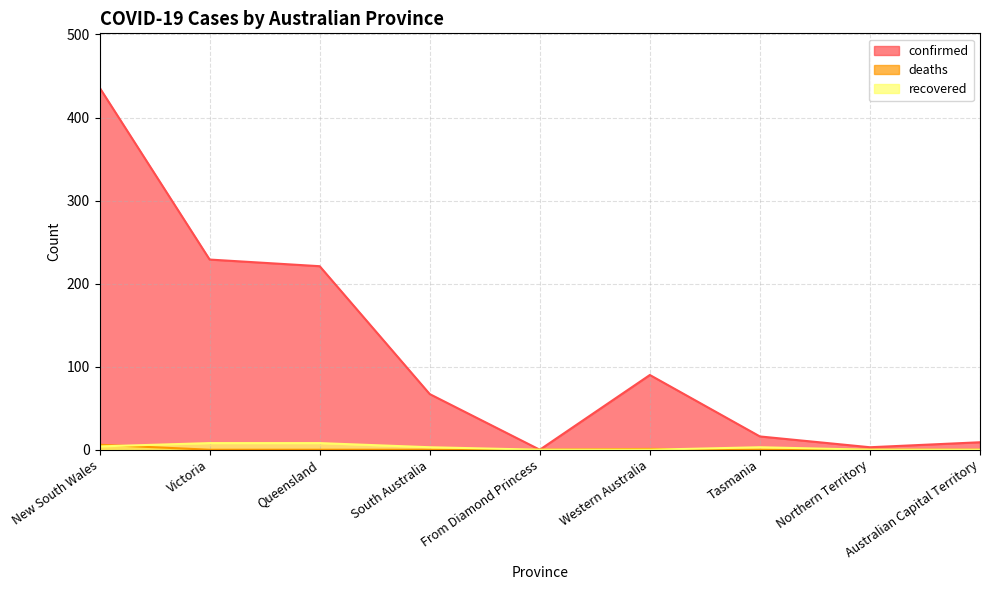

What value does the confirmed series have at Victoria?

229